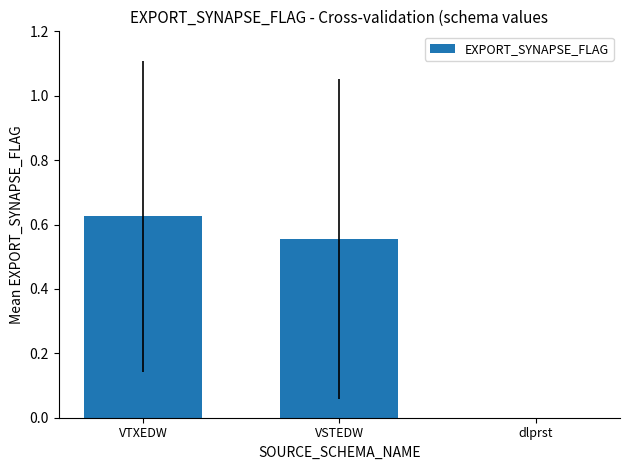

Is it true that the value at VSTEDW is 0.2?

False